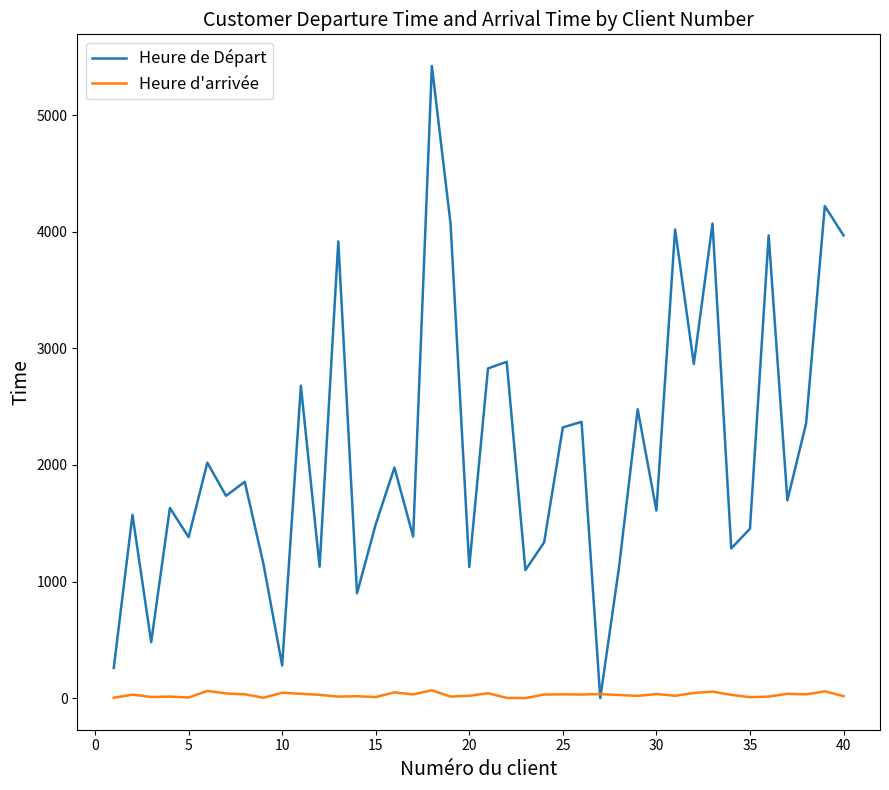

Which series has the largest range (max minus min)?

Heure de Départ